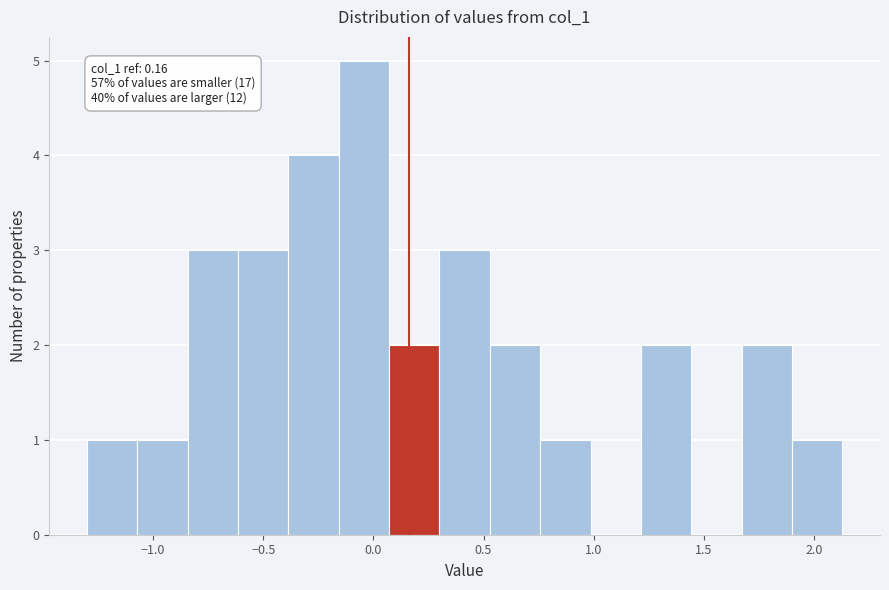

Over which range of the x-axis is the bar tallest?

-0.15 to 0.05